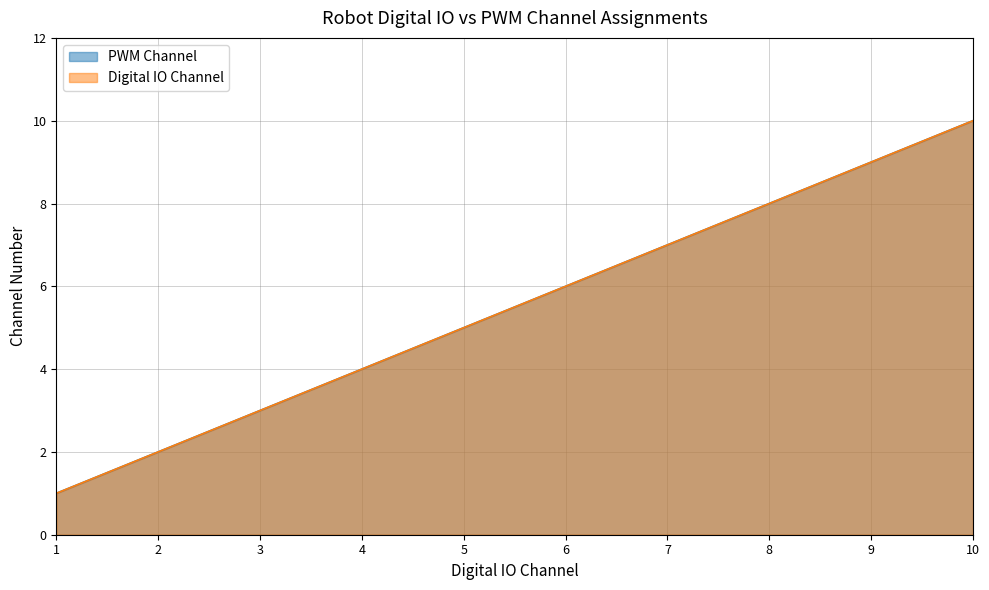

True or false: PWM Channel and Digital IO Channel cross at least once.

False